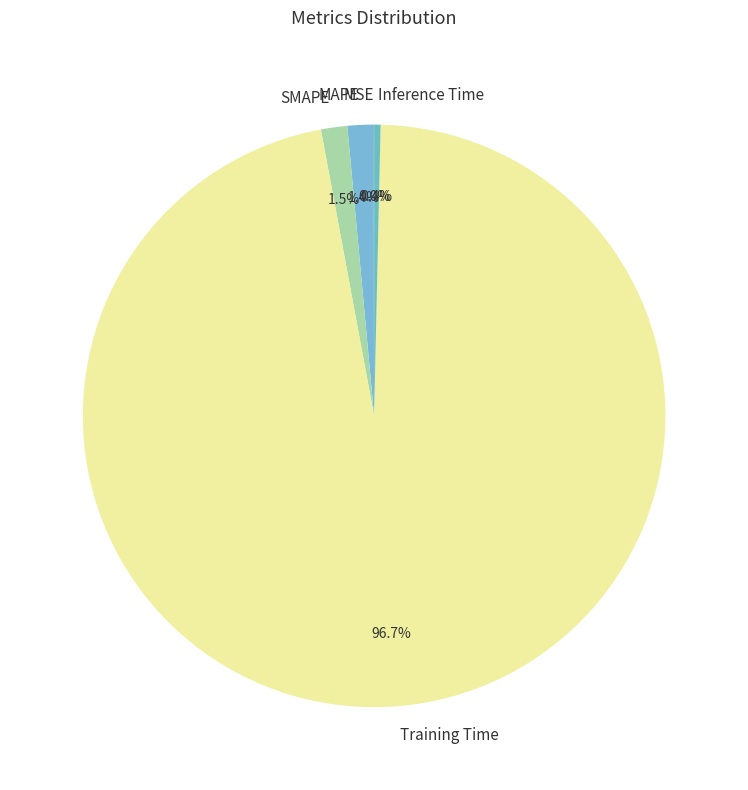

To the nearest percent, what portion does MAPE represent?

1%